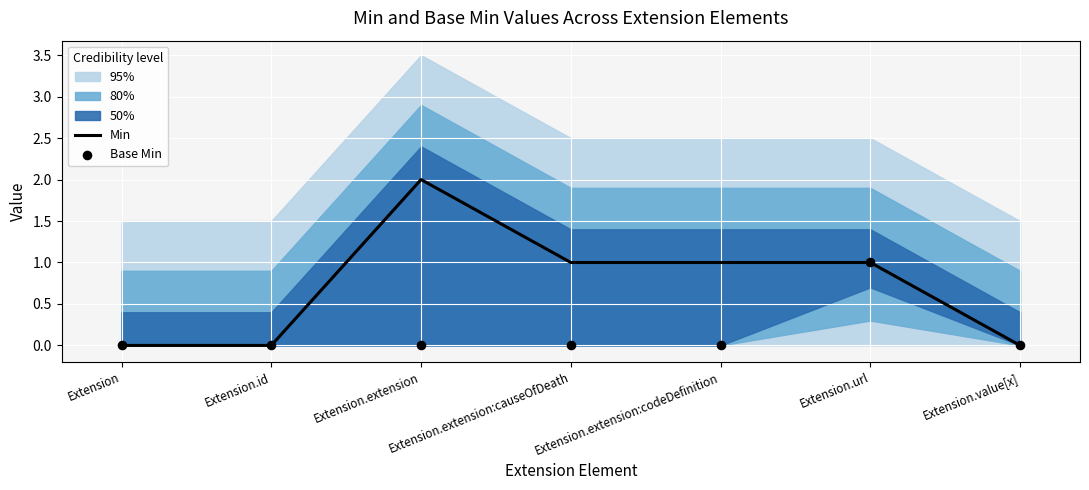

True or false: Min has a value of 2 at Extension.extension.

True